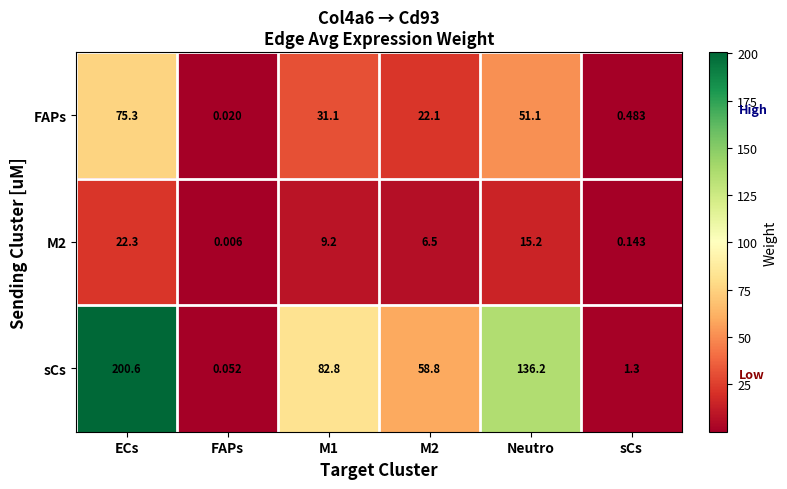

At which label does FAPs first exceed 31?

ECs